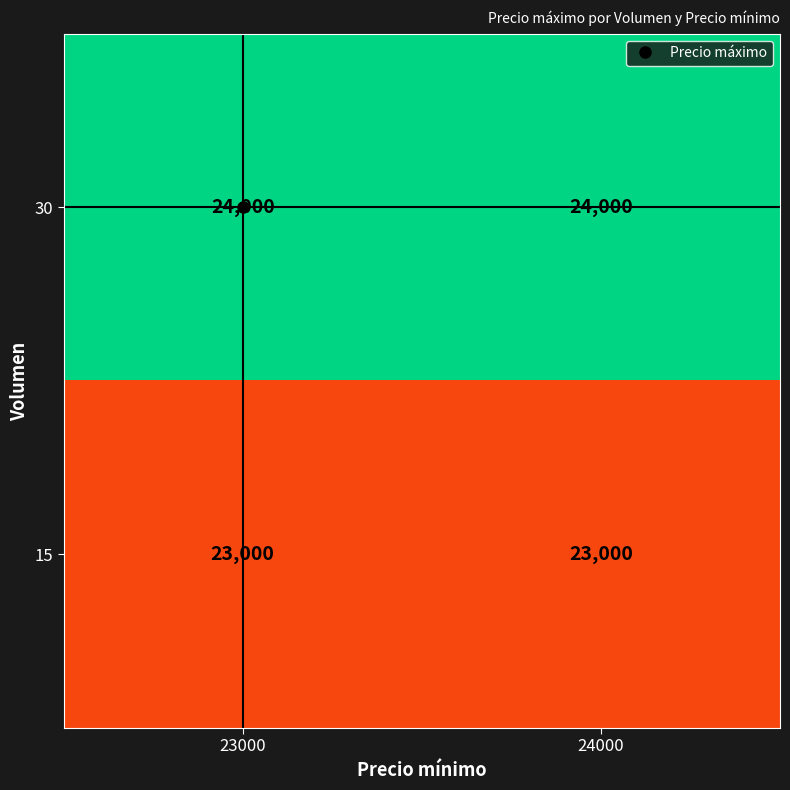

True or false: 15 has a value of 23000 at 24000.

True